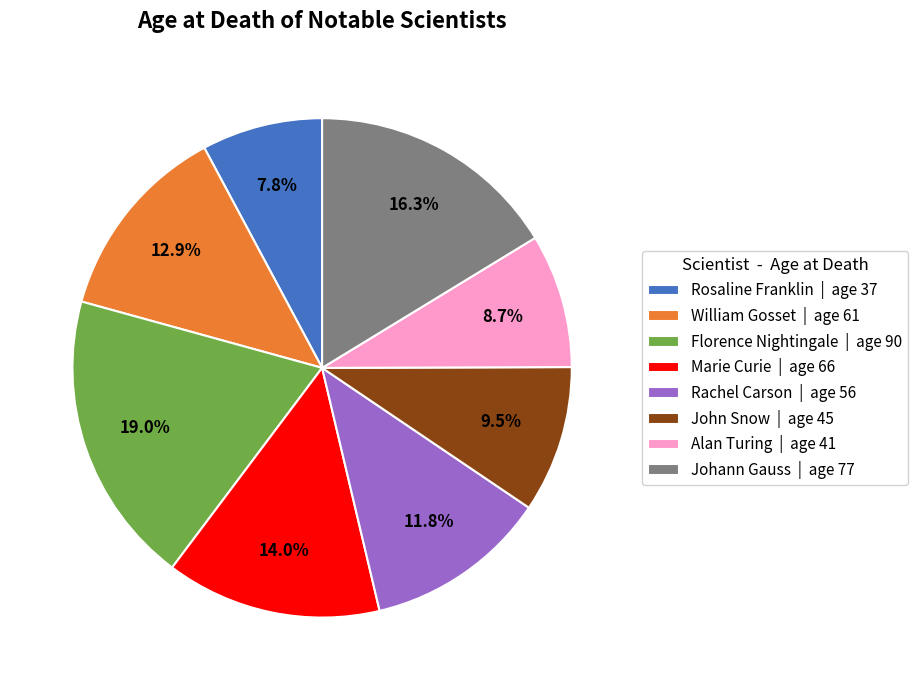

True or false: Rosaline Franklin accounts for 8% of the total.

True